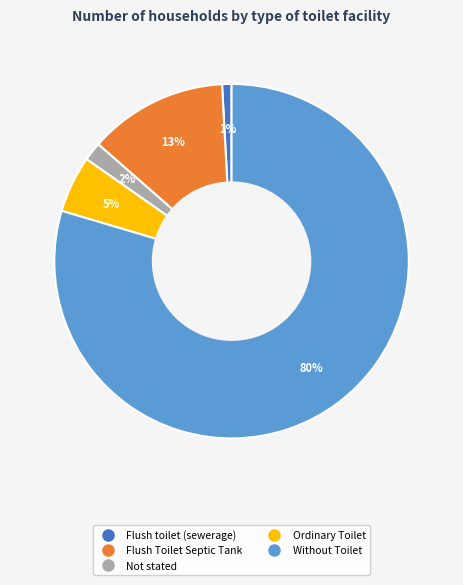

Is the sum of Flush Toilet Septic Tank and Flush toilet (sewerage) greater than half?

No